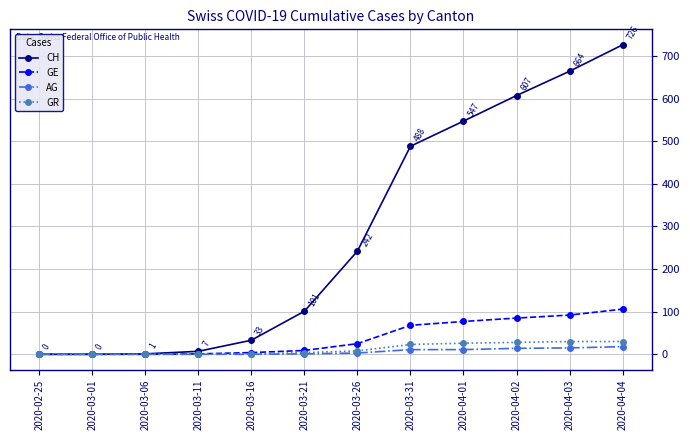

Does the chart display data point markers on the line(s)?

Yes